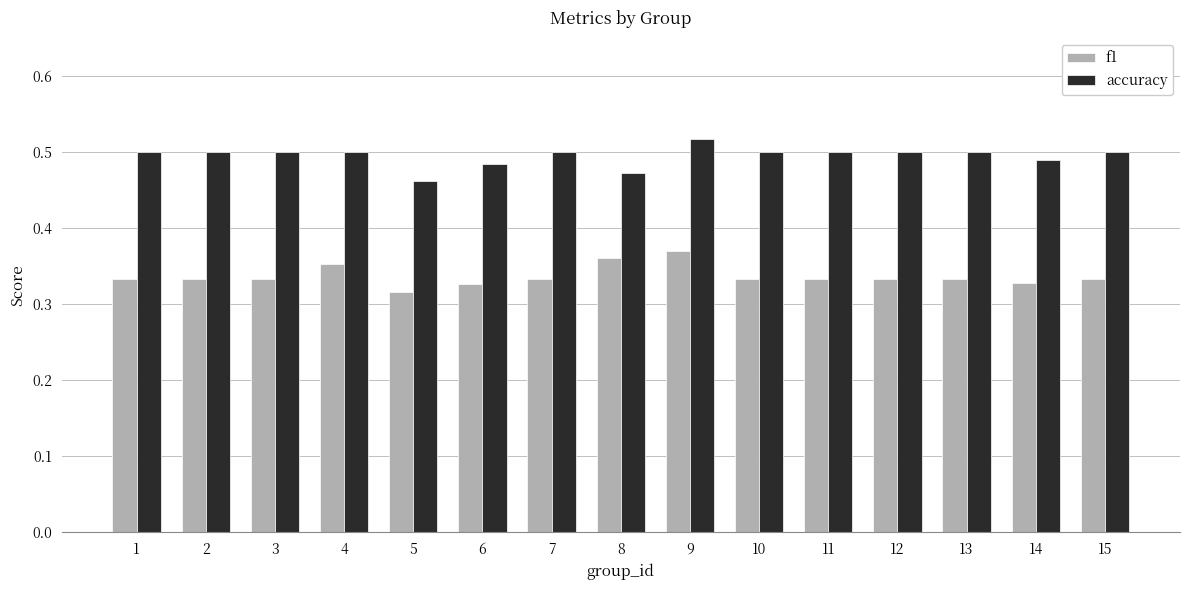

The value of f1 at 11 is 0.5. True or false?

False